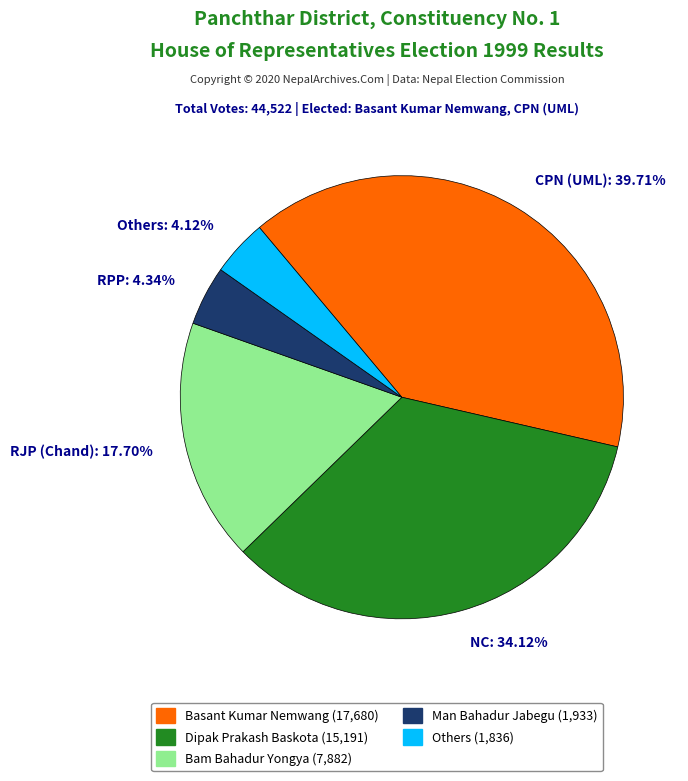

Does Dipak Prakash Baskota (15,191) represent more than half of the total?

No